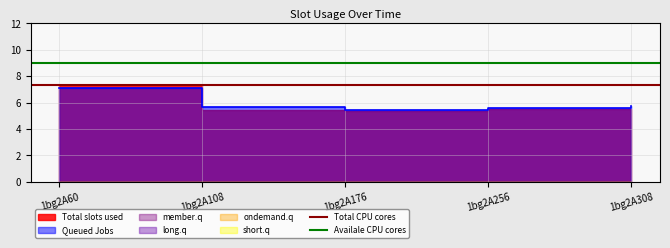

Which category has the highest value in the Total CPU cores series?

1bg2A60